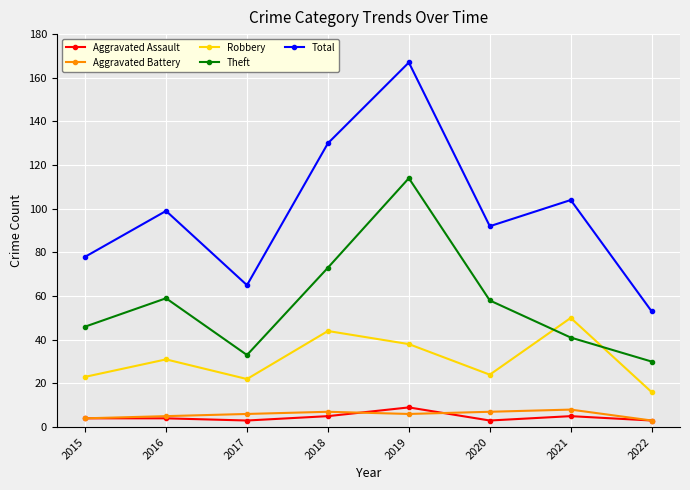

How many series are shown in this chart?

5